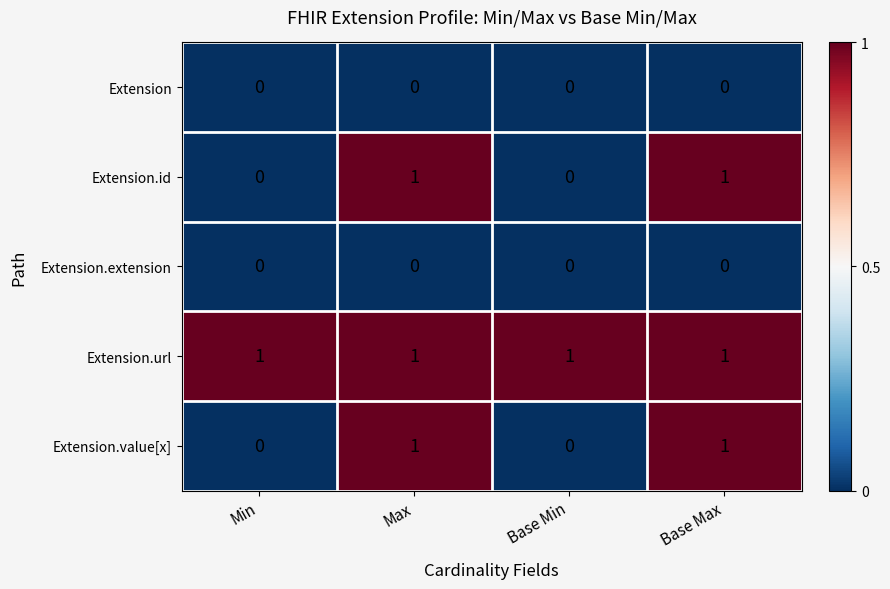

Is it true that Extension.id equals 0 at Min?

True